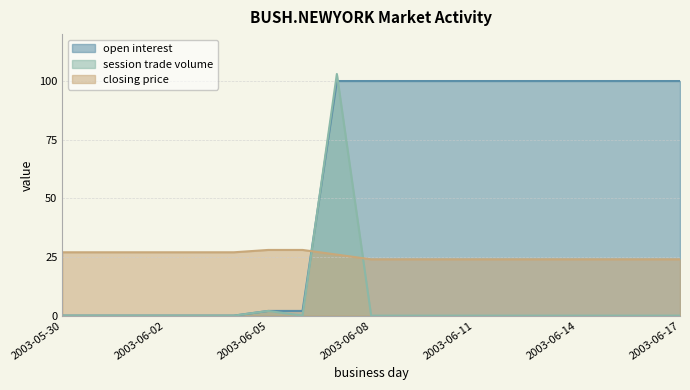

Is the value of open interest at 2003-06-02 greater than the value of session trade volume at 2003-06-09?

No